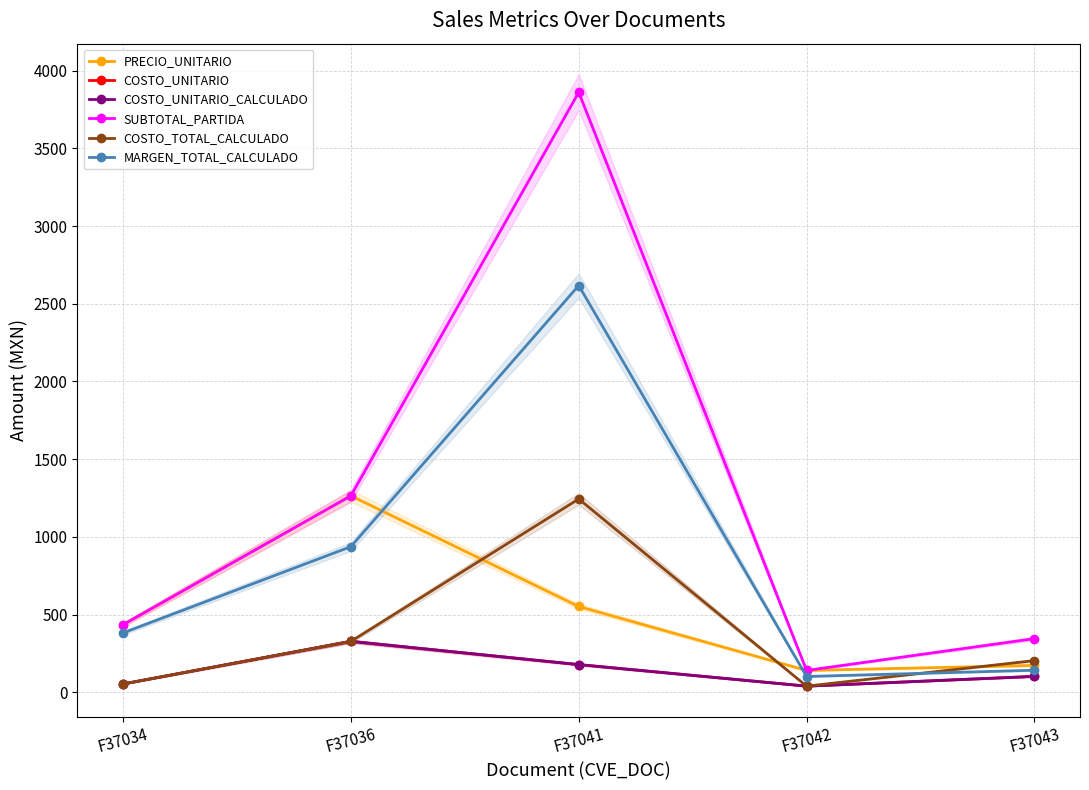

At which category is the sum across all series the highest?

F37041